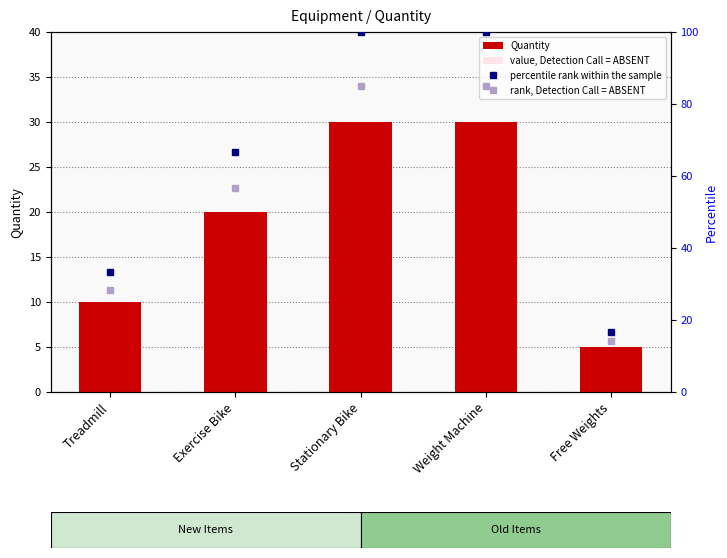

At which label is percentile rank within the sample closest to 58?

Exercise Bike